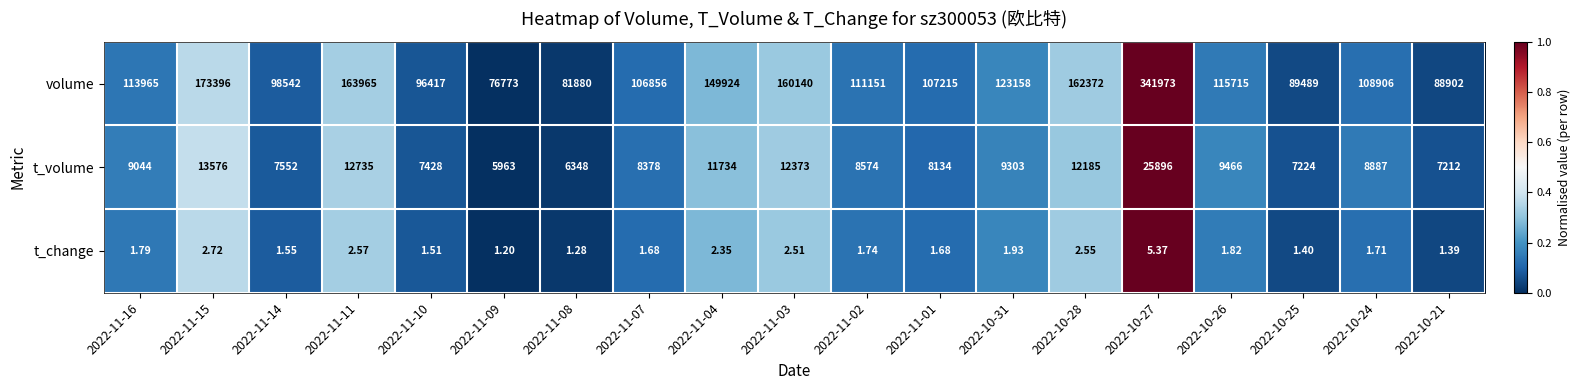

Which series has the largest total across all categories?

volume